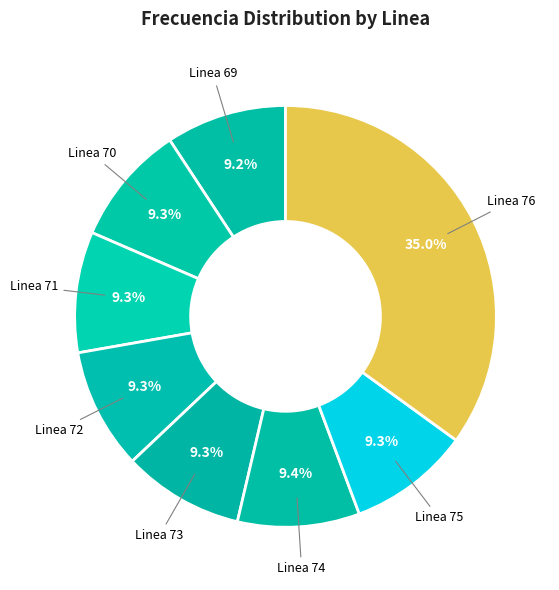

To the nearest percent, what is the average slice percentage?

12%